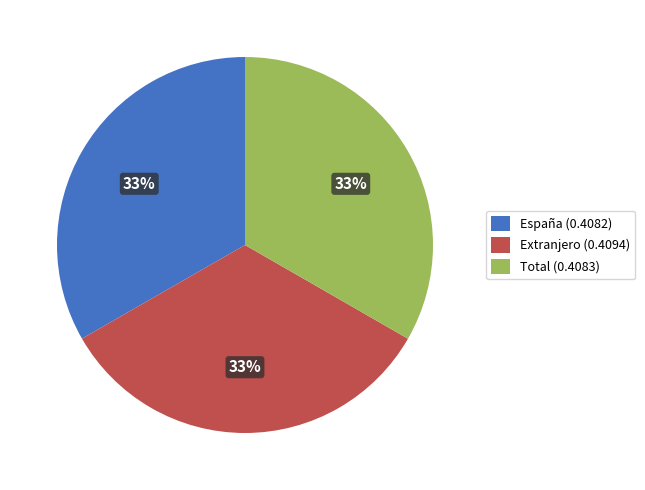

How many slices are in this pie chart?

3